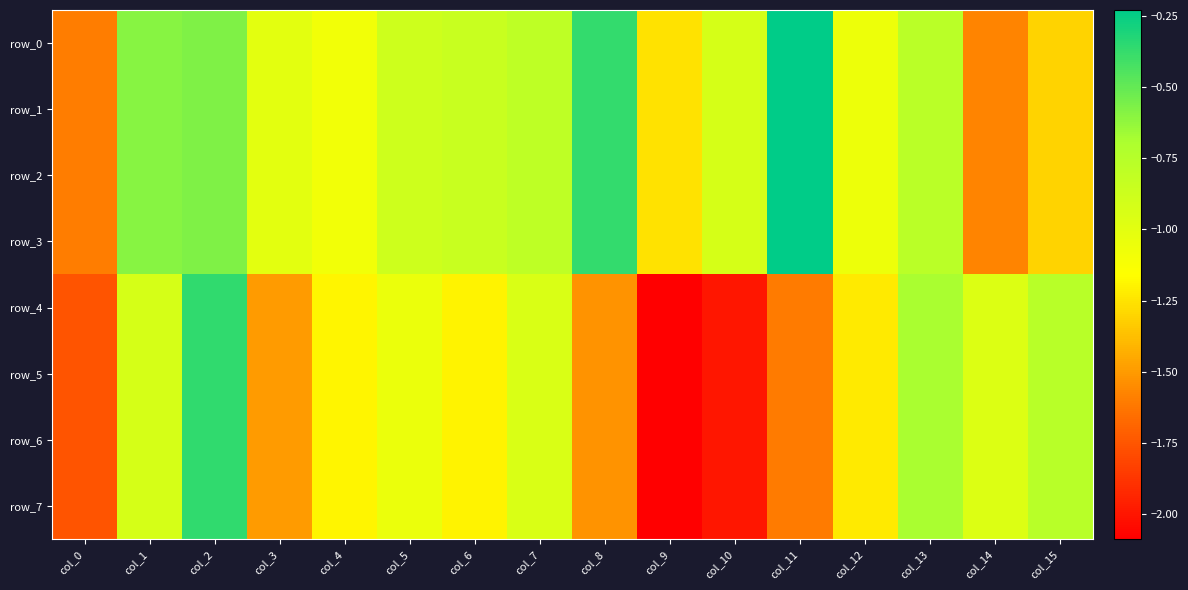

What is the spread (max minus min) of values at col_12?

0.2